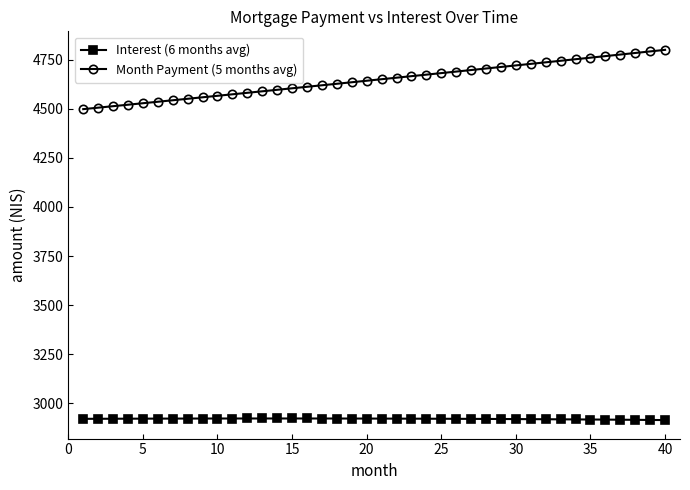

At how many categories does at least one series exceed 3392?

40